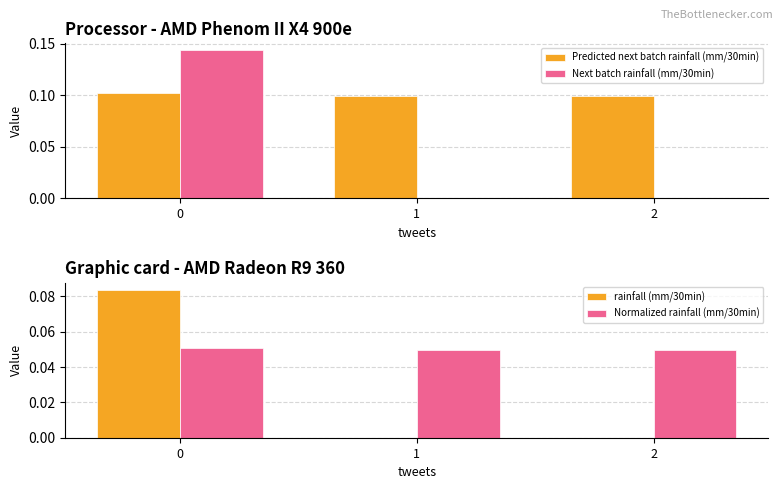

Reading right to left, transcribe all the data shown in this chart.

Predicted next batch rainfall (mm/30min): 0.1	0.1	0.1
Next batch rainfall (mm/30min): 0.0	0.0	0.1
rainfall (mm/30min): 0.0	0.0	0.1
Normalized rainfall (mm/30min): 0.0	0.0	0.1